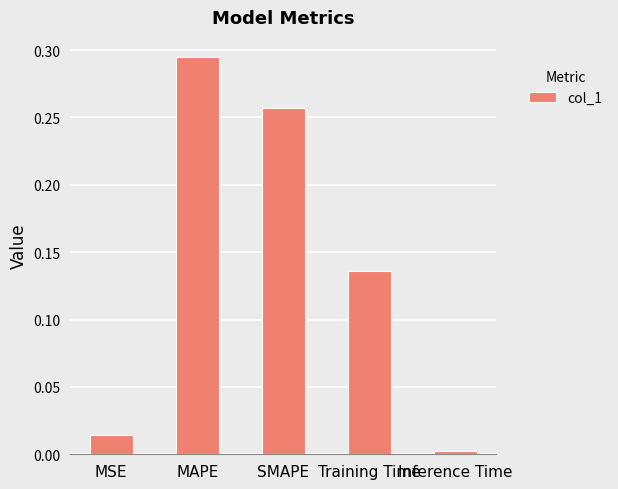

What is the label of the 1st bar from the right?

Inference Time